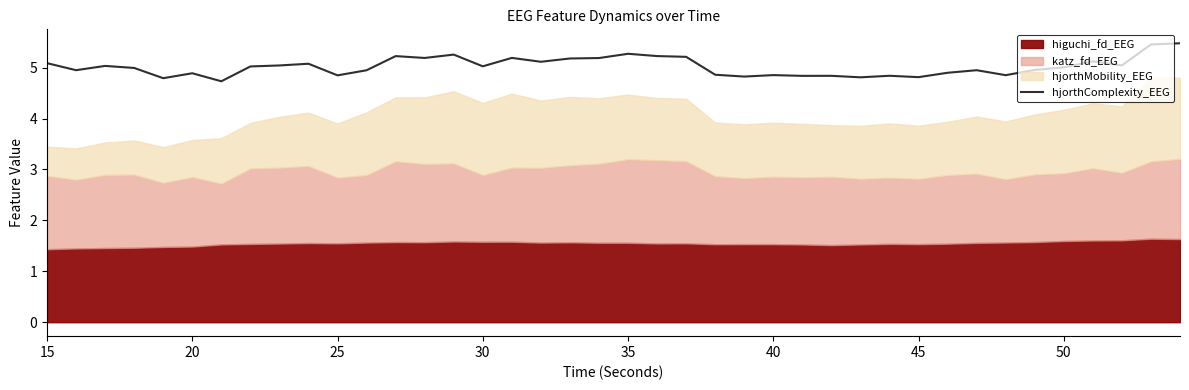

Reading right to left, transcribe all the data shown in this chart.

5.5	5.5	5.0	5.1	5.0	5.0	4.9	4.9	4.9	4.8	4.8	4.8	4.8	4.8	4.9	4.8	4.9	5.2	5.2	5.3	5.2	5.2	5.1	5.2	5.0	5.3	5.2	5.2	4.9	4.8	5.1	5.0	5.0	4.7	4.9	4.8	5.0	5.0	4.9	5.1